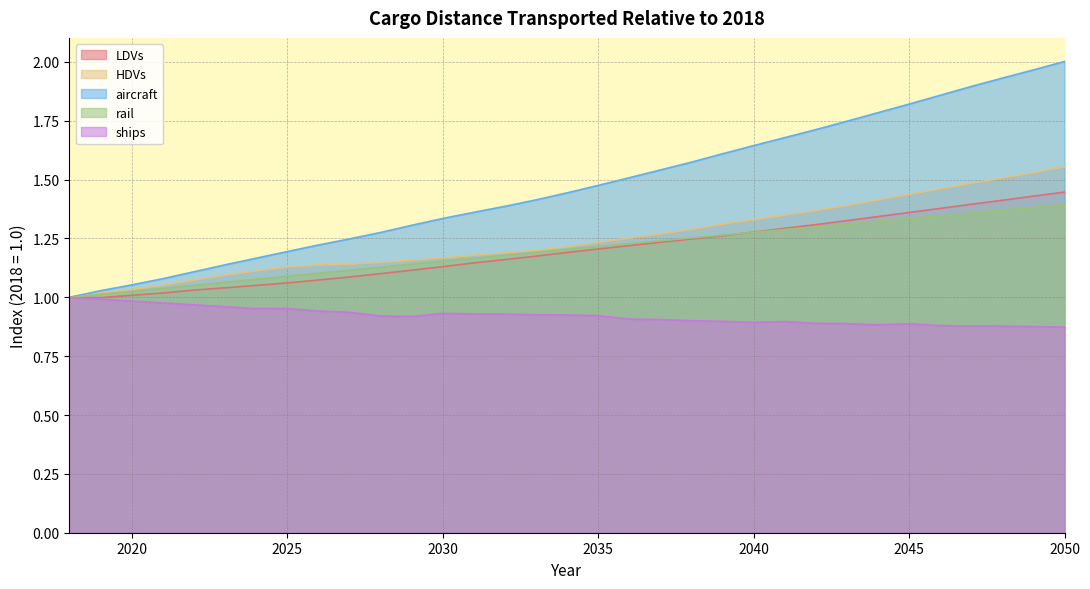

Reading right to left, transcribe all the data shown in this chart.

LDVs: 1.4	1.4	1.4	1.4	1.4	1.4	1.3	1.3	1.3	1.3	1.3	1.3	1.2	1.2	1.2	1.2	1.2	1.2	1.2	1.1	1.1	1.1	1.1	1.1	1.1	1.1	1.1	1.0	1.0	1.0	1.0	1.0	1.0
HDVs: 1.6	1.5	1.5	1.5	1.5	1.4	1.4	1.4	1.4	1.3	1.3	1.3	1.3	1.3	1.3	1.2	1.2	1.2	1.2	1.2	1.2	1.2	1.1	1.1	1.1	1.1	1.1	1.1	1.1	1.1	1.0	1.0	1.0
aircraft: 2.0	2.0	1.9	1.9	1.9	1.8	1.8	1.7	1.7	1.7	1.6	1.6	1.6	1.5	1.5	1.5	1.4	1.4	1.4	1.4	1.3	1.3	1.3	1.2	1.2	1.2	1.2	1.1	1.1	1.1	1.1	1.0	1.0
rail: 1.4	1.4	1.4	1.4	1.3	1.3	1.3	1.3	1.3	1.3	1.3	1.3	1.3	1.2	1.2	1.2	1.2	1.2	1.2	1.2	1.2	1.1	1.1	1.1	1.1	1.1	1.1	1.1	1.1	1.0	1.0	1.0	1.0
ships: 0.9	0.9	0.9	0.9	0.9	0.9	0.9	0.9	0.9	0.9	0.9	0.9	0.9	0.9	0.9	0.9	0.9	0.9	0.9	0.9	0.9	0.9	0.9	0.9	0.9	1.0	1.0	1.0	1.0	1.0	1.0	1.0	1.0